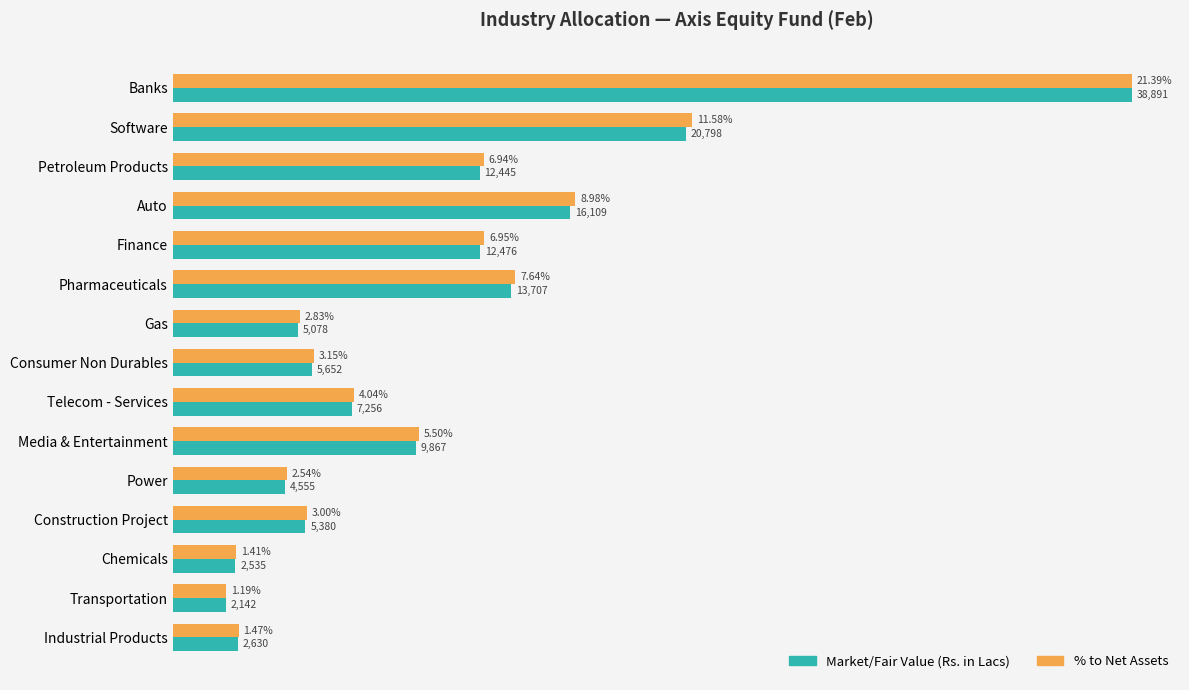

At which category is the sum across all series the highest?

Banks